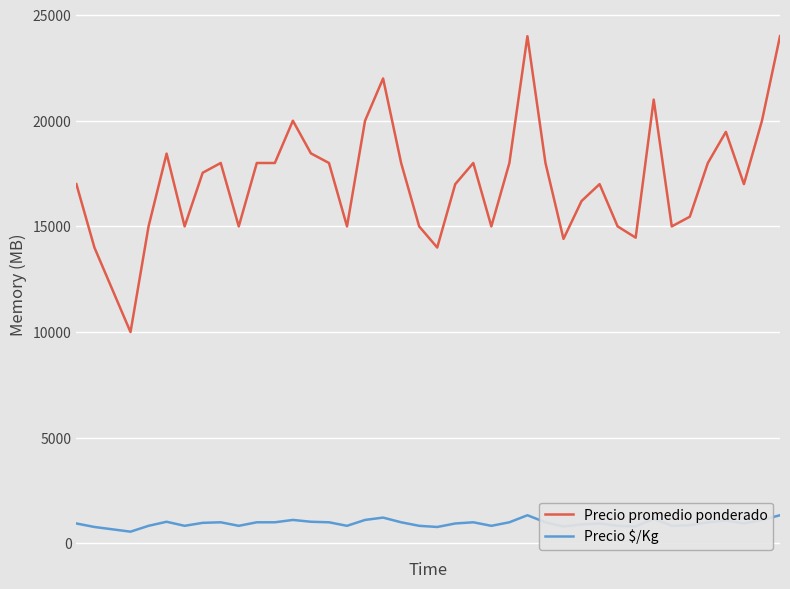

Rank the series by their maximum value, from lowest to highest.

Precio $/Kg, Precio promedio ponderado